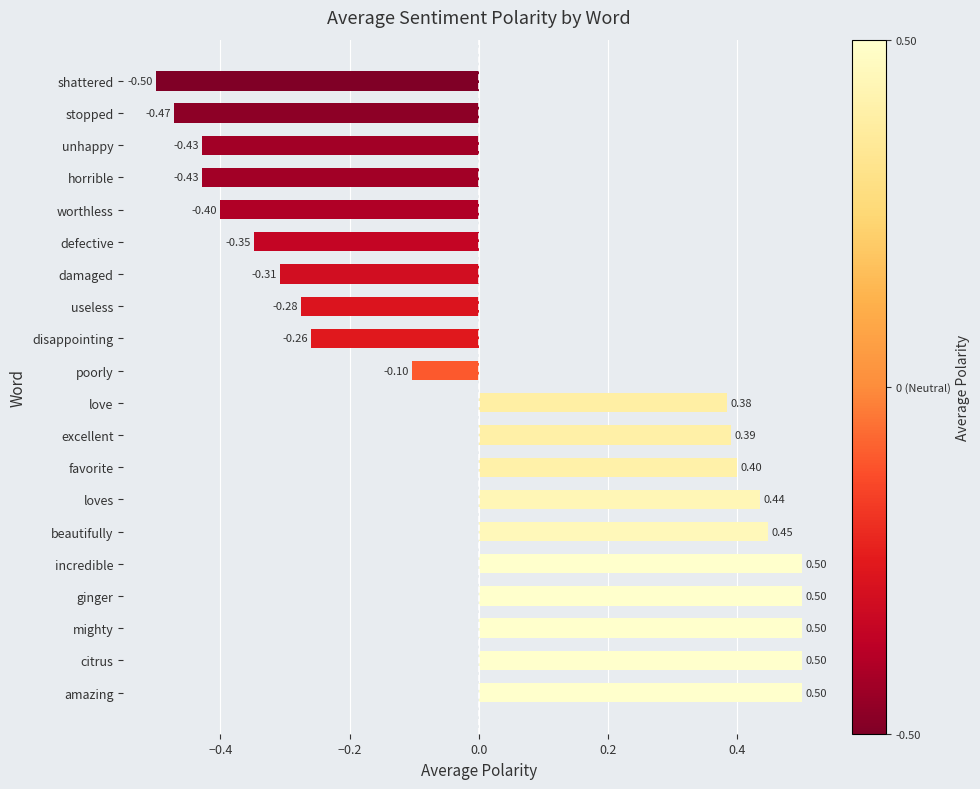

How many distinct data groups are displayed?

1